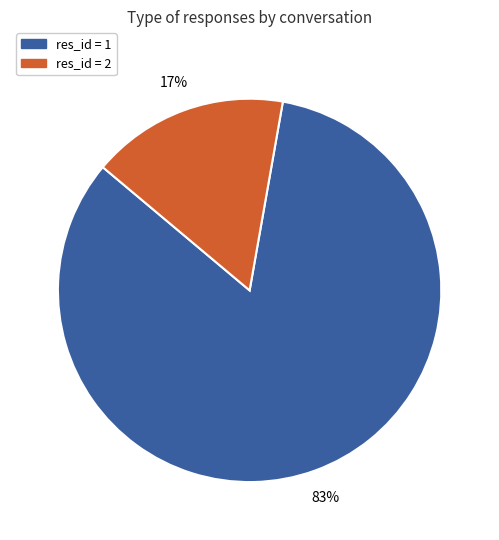

Does any single category account for the majority?

Yes